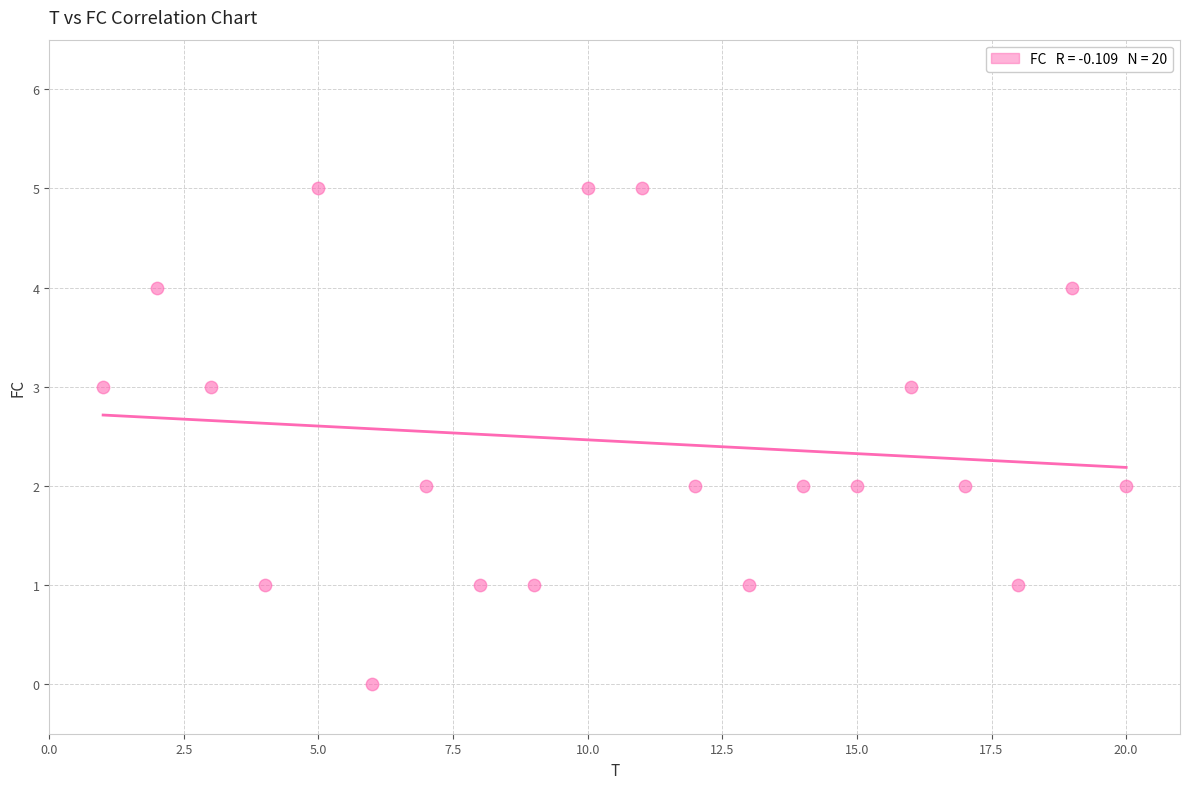

What is the range of Y values (max minus min)?

5